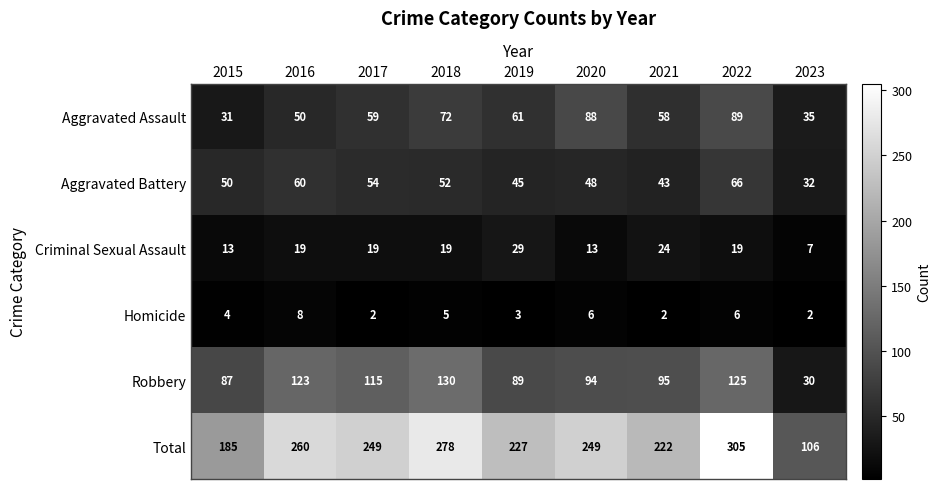

At which label does Criminal Sexual Assault reach its peak?

2019